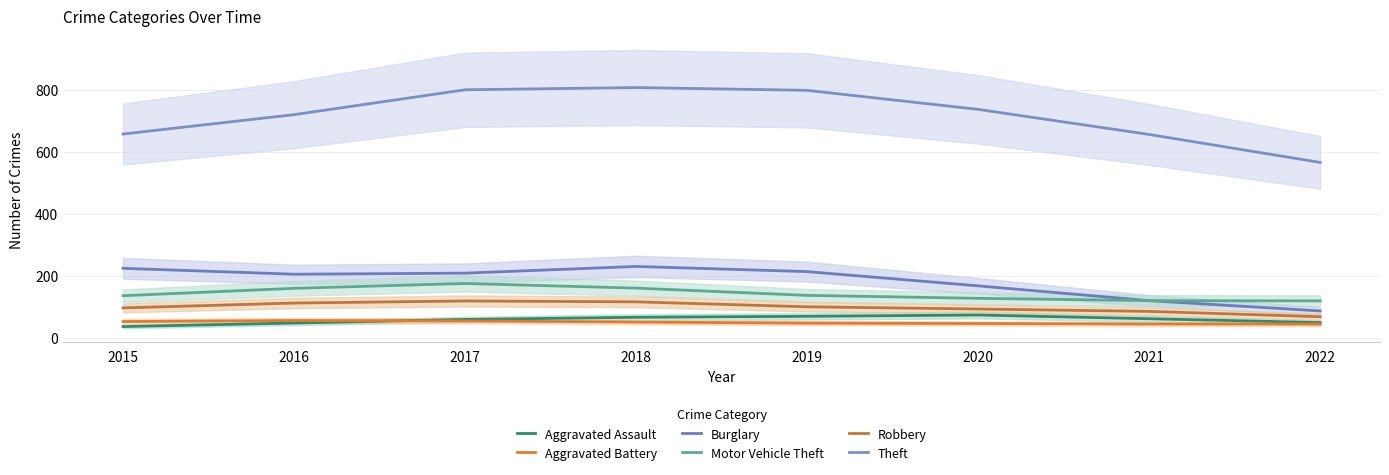

How many values in the Motor Vehicle Theft series exceed 137?

4